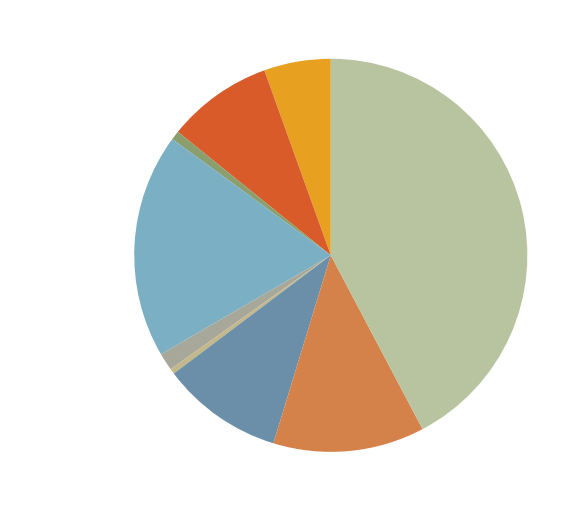

True or false: Robbery accounts for 20% of the total.

False